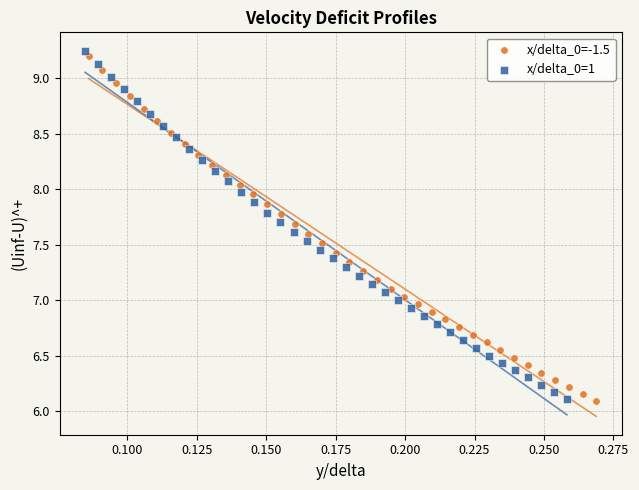

Which series has the widest spread of Y values?

x/delta_0=1